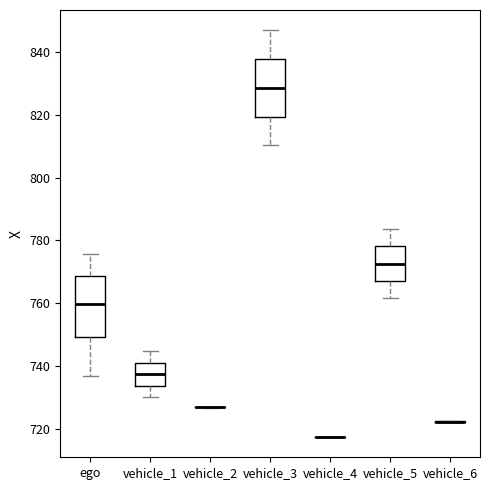

Reading left to right, transcribe this box plot: for each box, give where its median line is, the range the box spans, and where its two whiskers end, as read against the y-axis. The values are not printed on the chart, so give them approximately, as read against the axis.

ego: median 760, box 750 to 768, whiskers 736 to 776
vehicle_1: median 738, box 734 to 742, whiskers 730 to 744
vehicle_2: box collapsed to a line at 726, whiskers 726 to 726
vehicle_3: median 828, box 820 to 838, whiskers 810 to 846
vehicle_4: box collapsed to a line at 718, whiskers 718 to 718
vehicle_5: median 772, box 768 to 778, whiskers 762 to 784
vehicle_6: box collapsed to a line at 722, whiskers 722 to 722